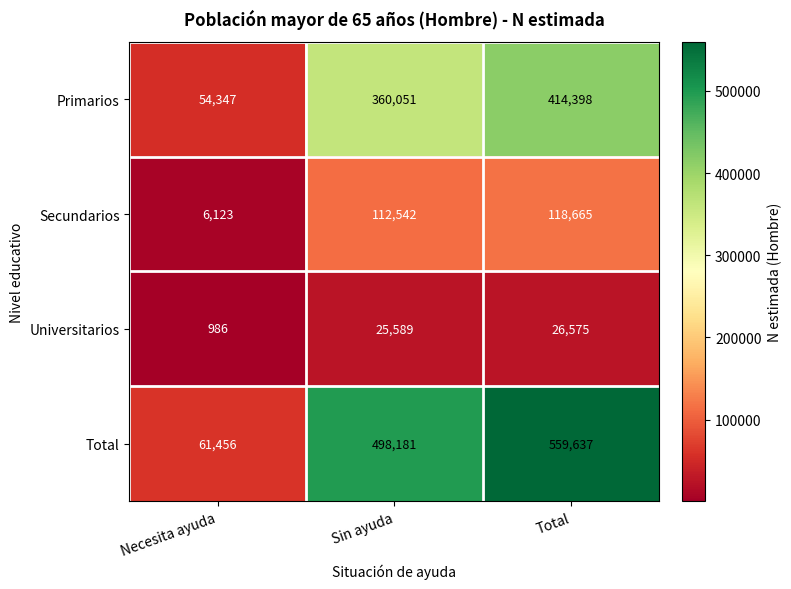

The value of Total at Total is 559637. True or false?

True